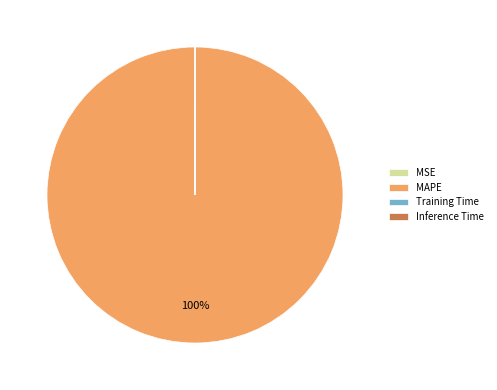

What is the majority slice?

MAPE